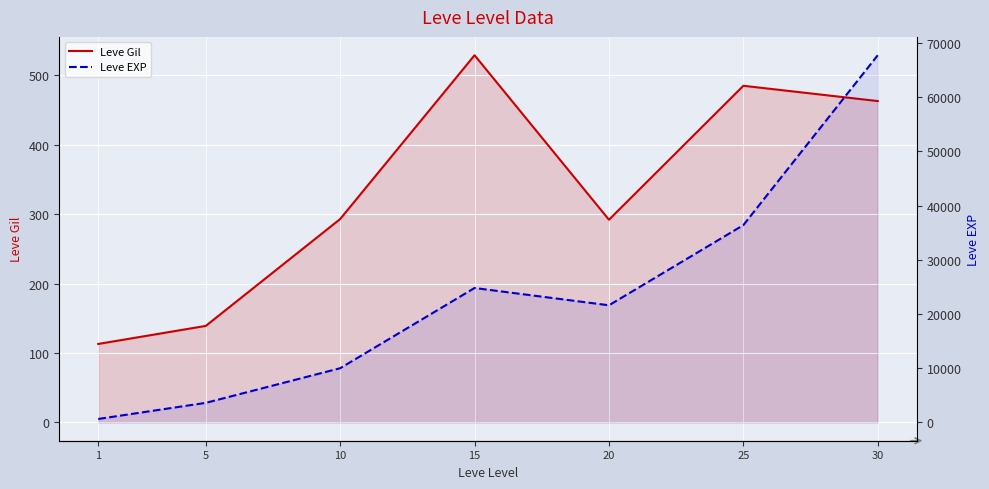

Rank the series at 30 from lowest to highest value.

Leve Gil, Leve EXP